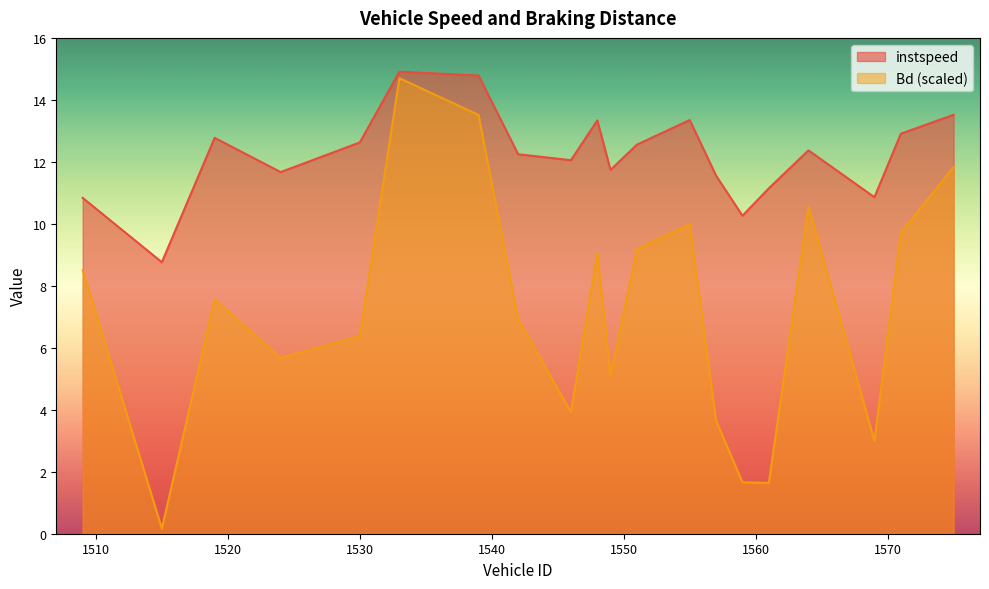

How many lines are shown in the chart?

2